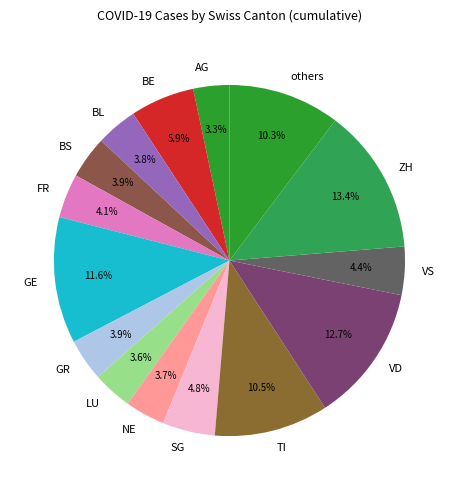

What percentage is NOT represented by BS?

96.1%